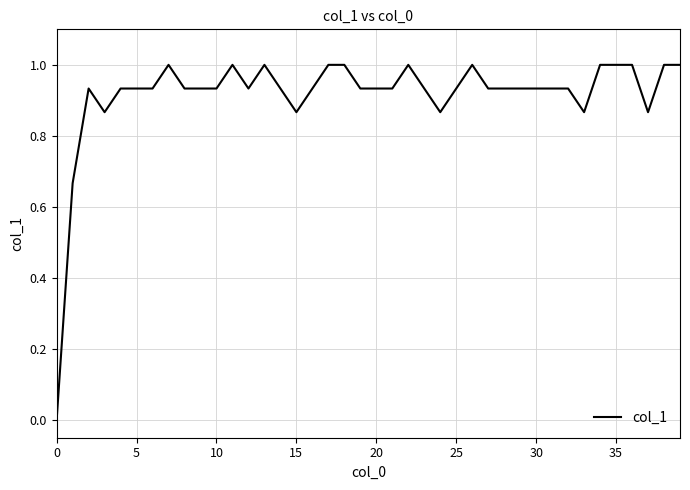

What is the difference between the maximum and minimum values?

1.0